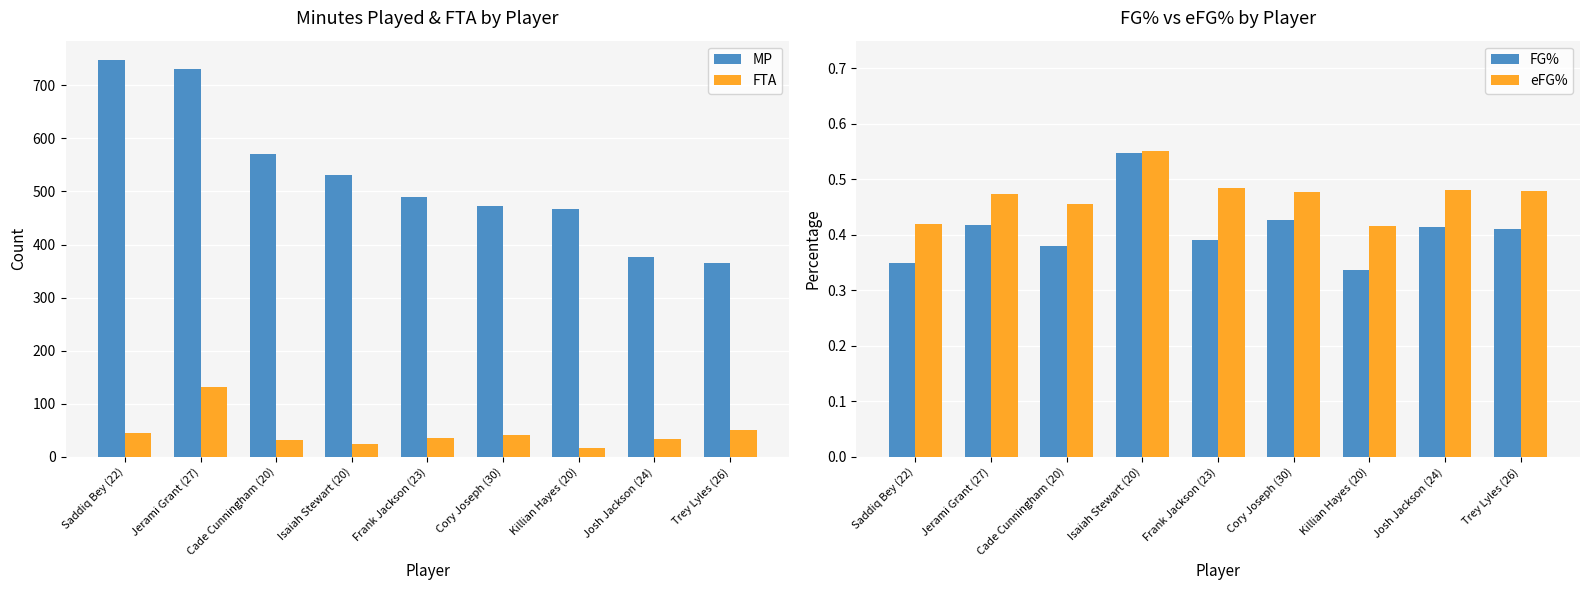

True or false: MP has a value of 563 at Josh Jackson (24).

False